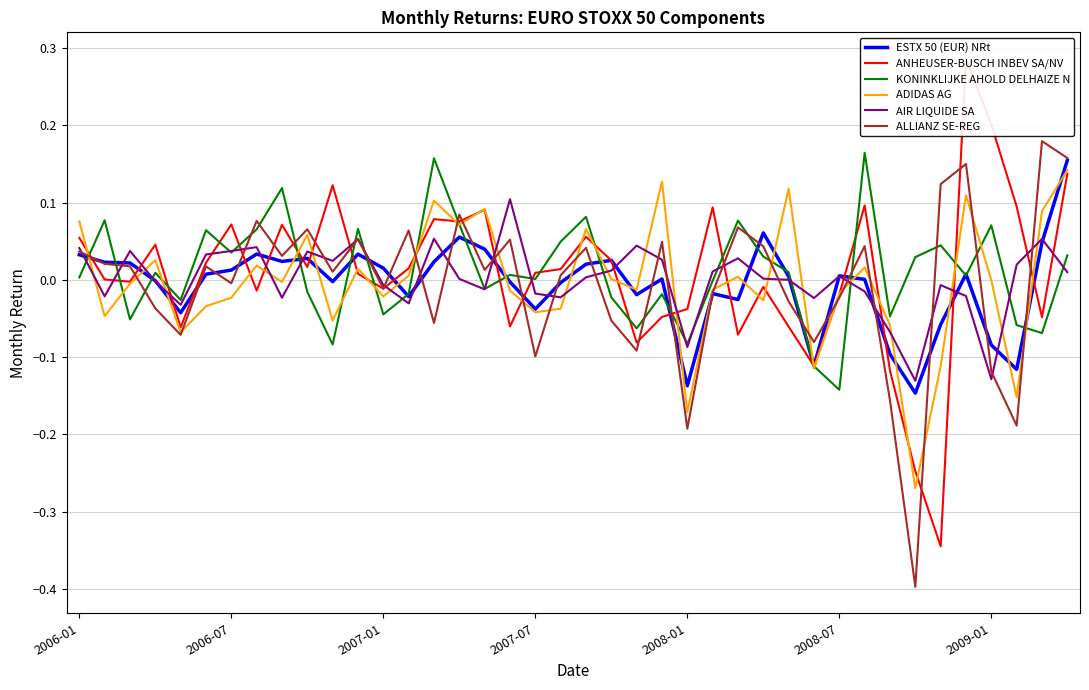

What is the minimum value for KONINKLIJKE AHOLD DELHAIZE N?

-0.1